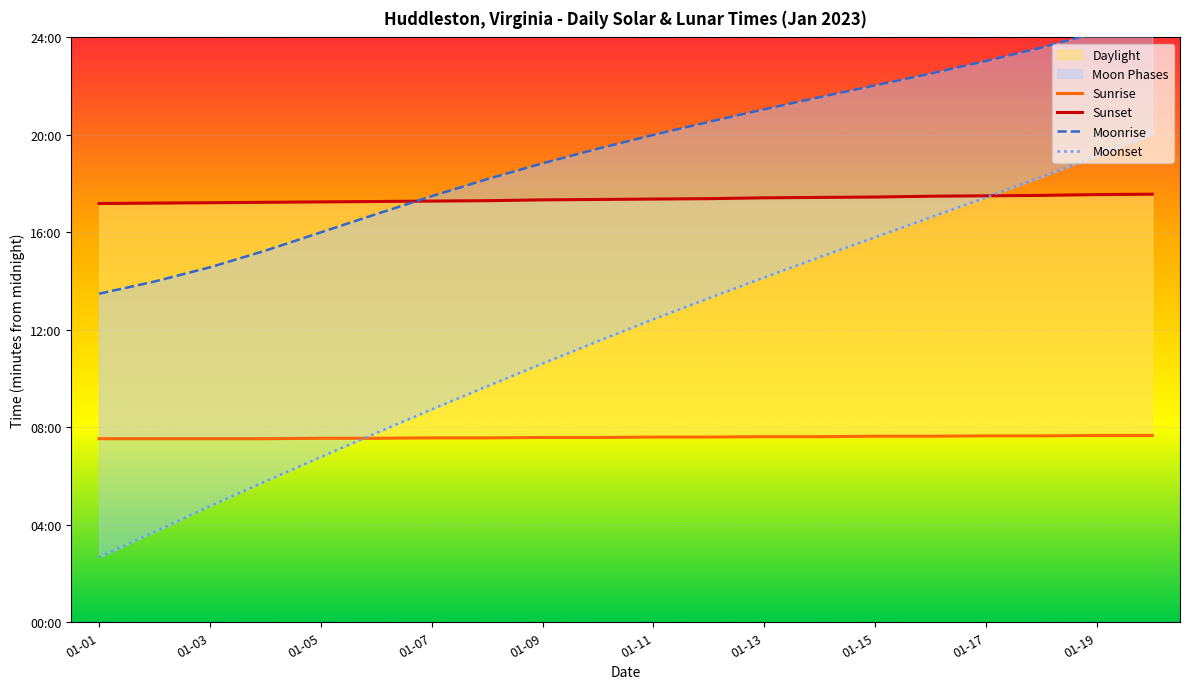

What is the value of the Moonrise point at the 18th from the left?

1415